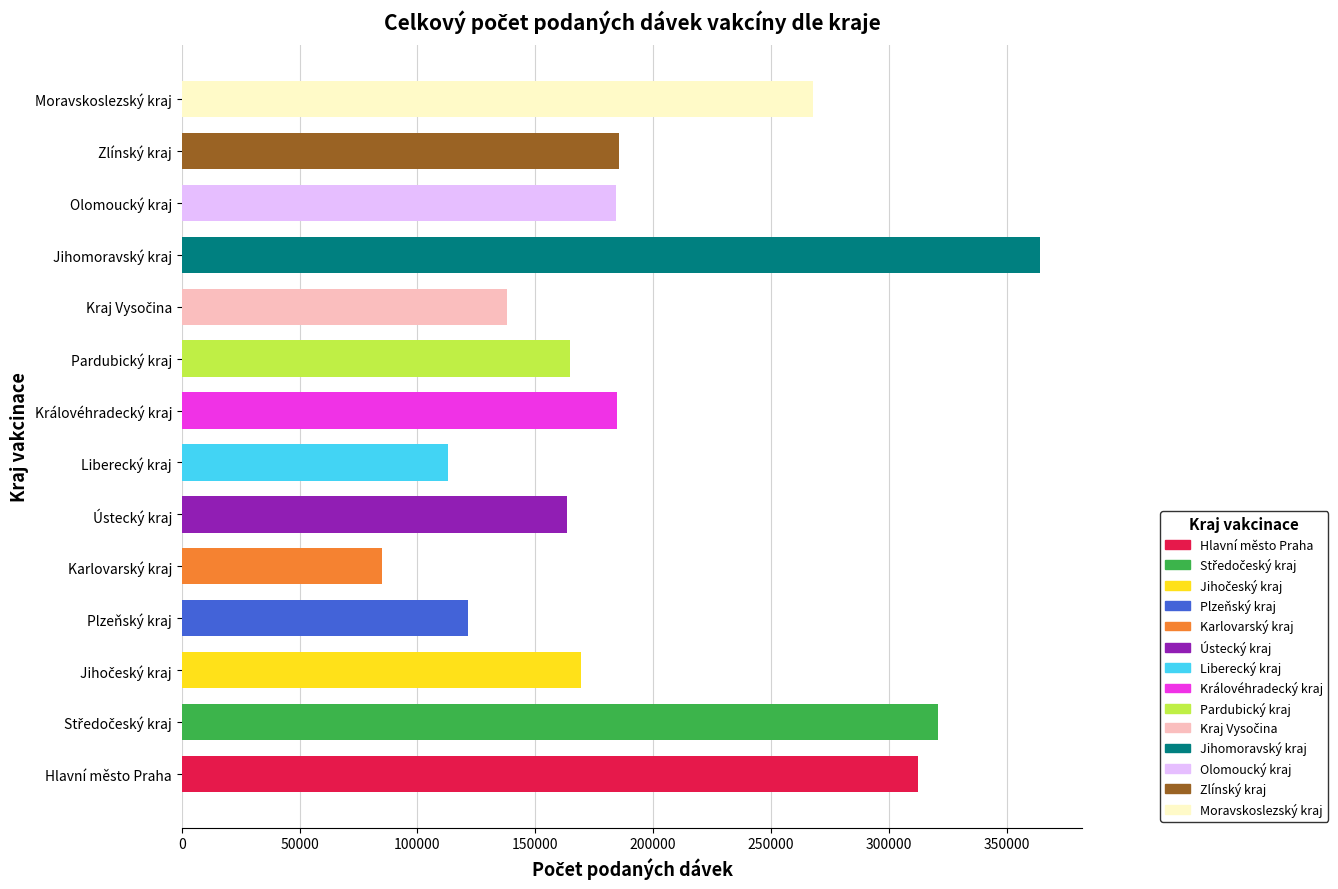

What value does the data have at Zlínský kraj?

185577